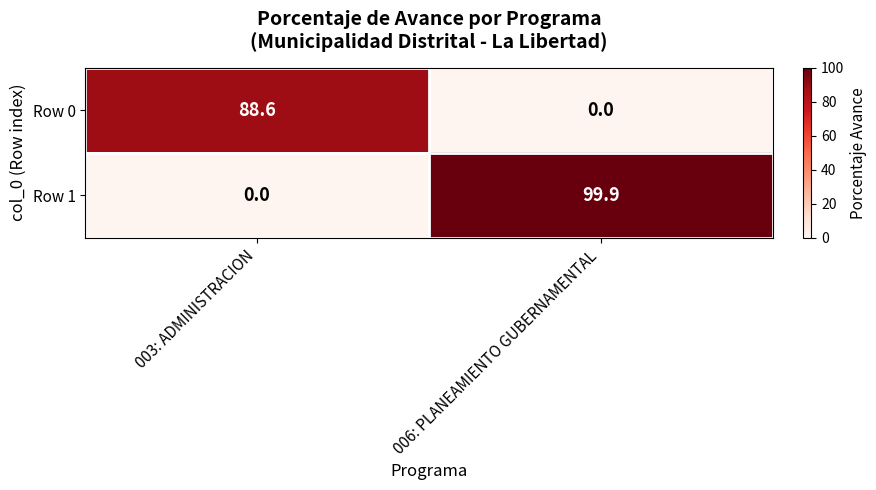

What is the spread (max minus min) of values at 003: ADMINISTRACION?

88.6